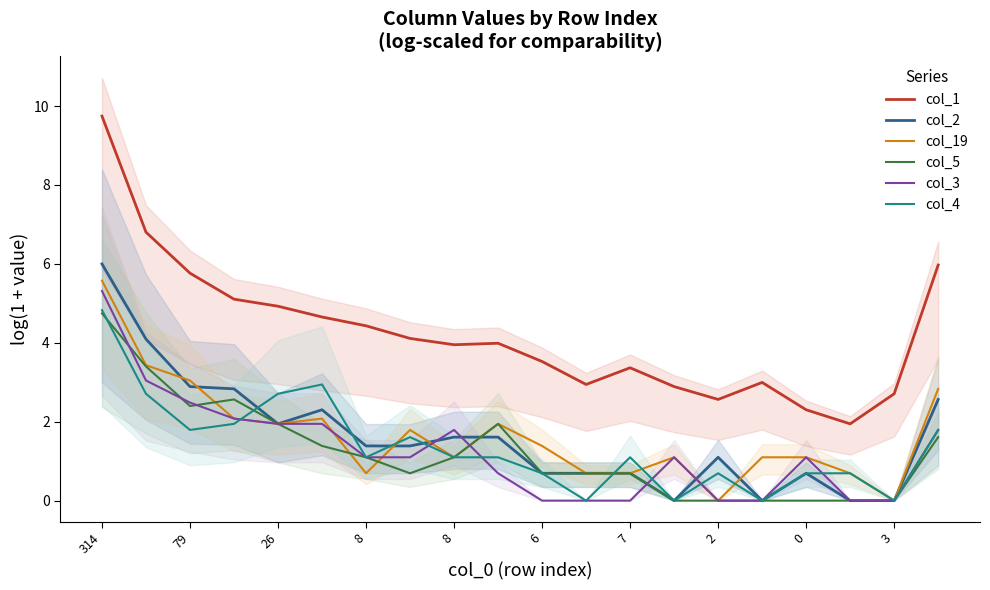

Rank the series at 6 from highest to lowest value.

col_1, col_19, col_2, col_5, col_4, col_3